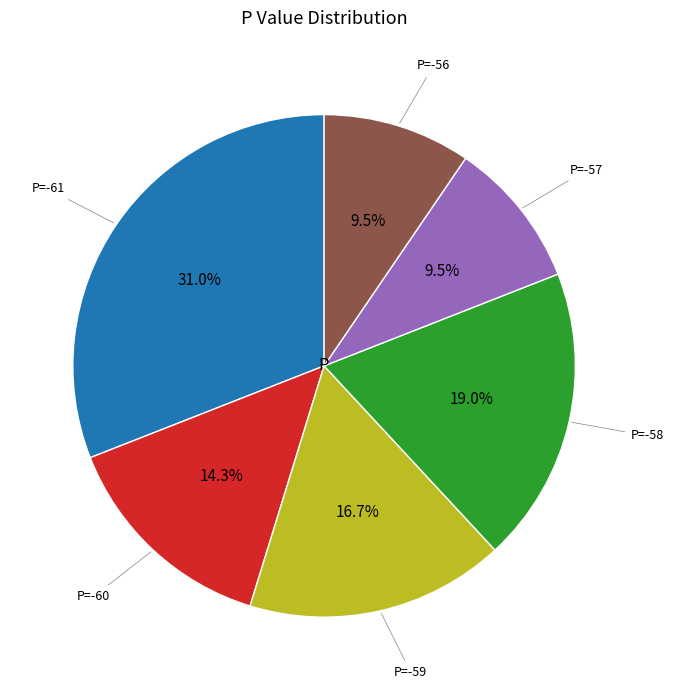

Is there a majority slice in this chart?

No